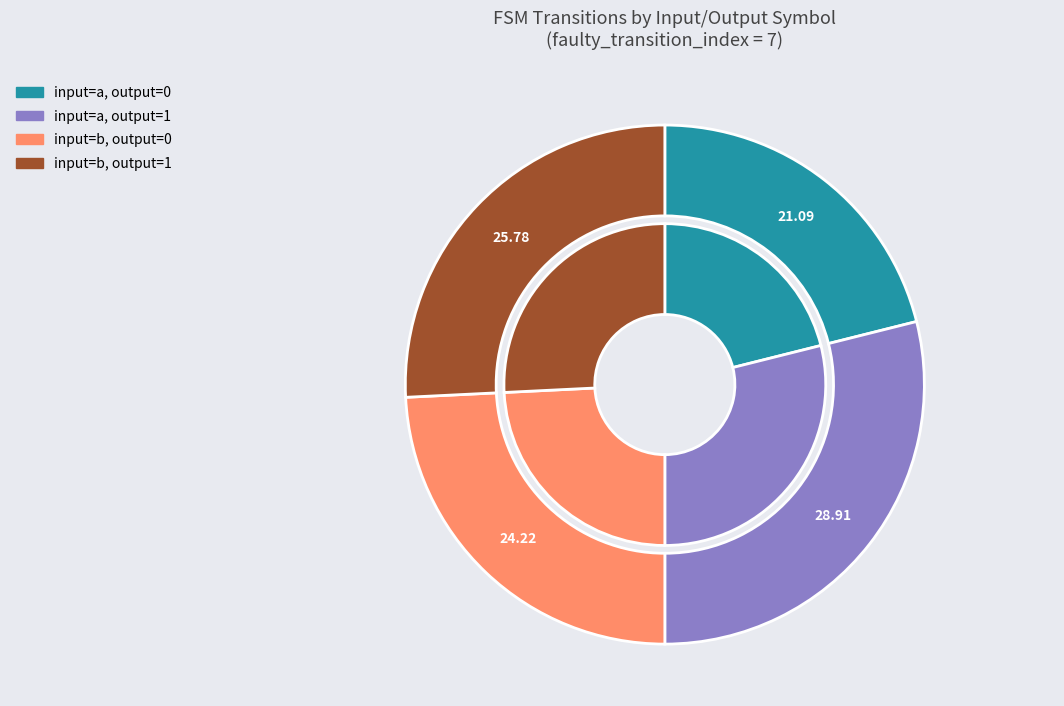

Is there a majority slice in this chart?

No